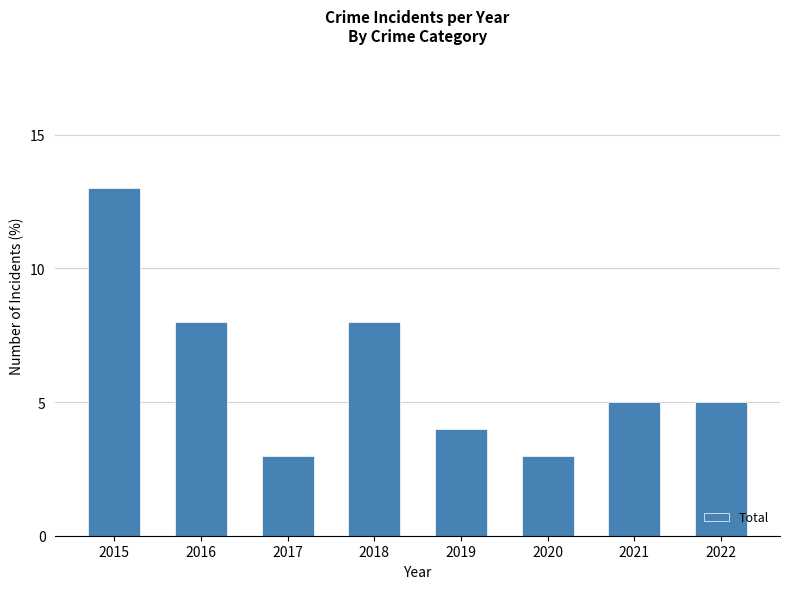

Are the bars grouped side by side (vs. stacked)?

No